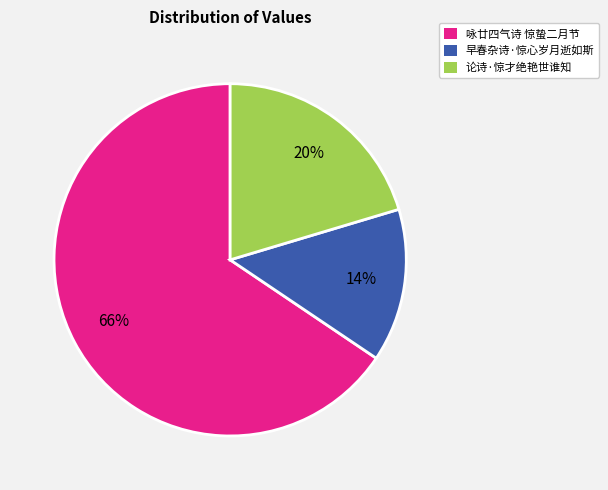

What percentage is the 论诗·惊才绝艳世谁知 slice, to the nearest percent?

20%